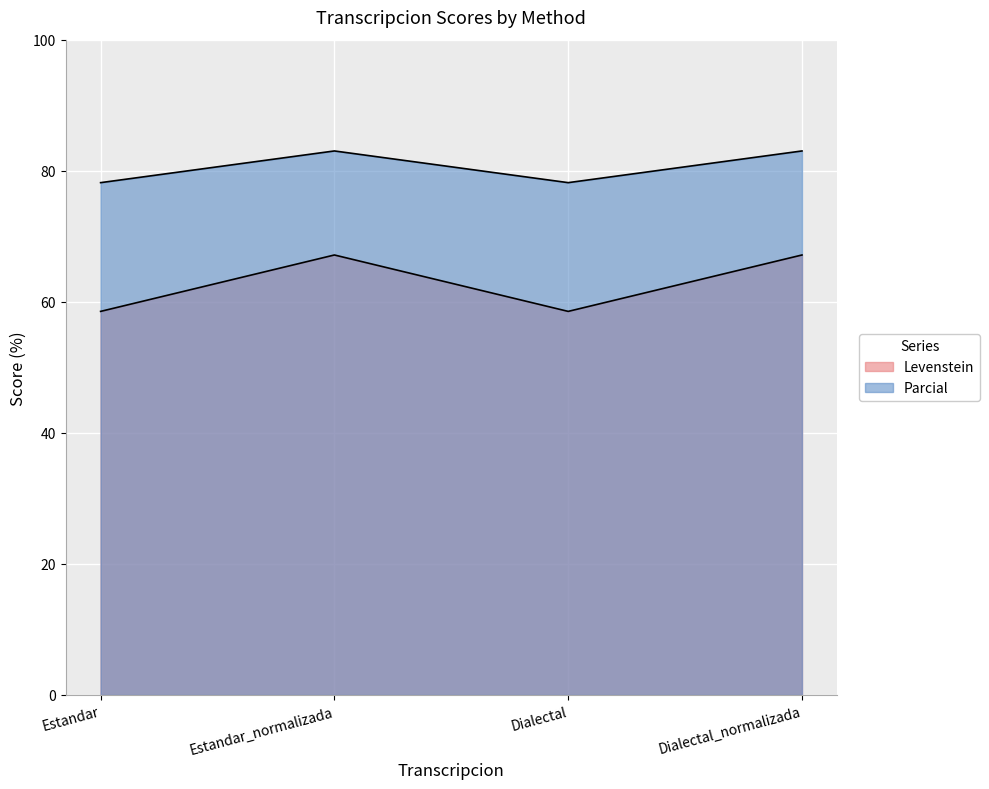

True or false: Levenstein and Parcial cross at least once.

False